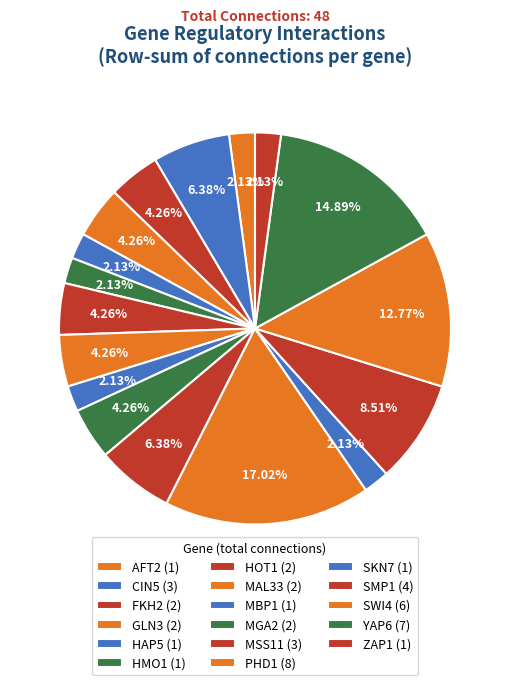

Count the number of slices in the pie.

17